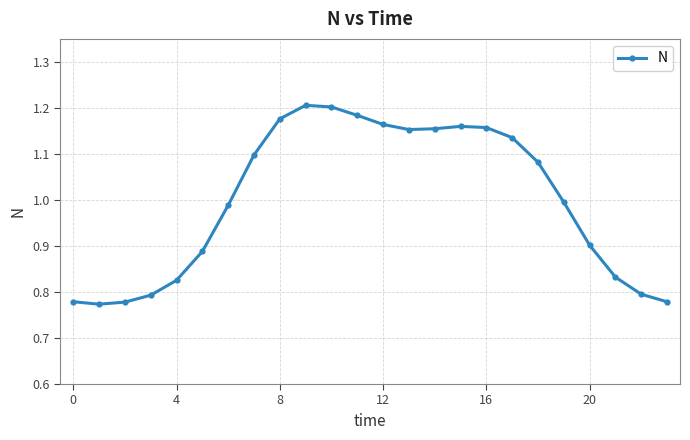

True or false: there are more than 0 points higher than both neighbors.

True